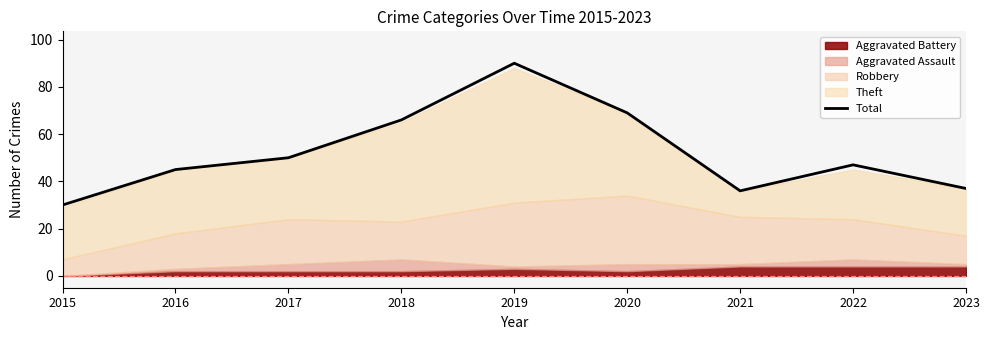

Which category has the highest value across all series?

2019